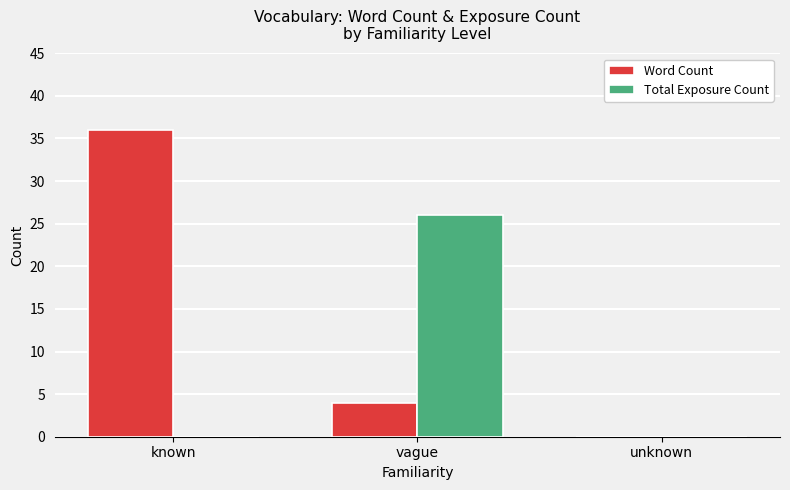

What is the greatest value displayed?

36